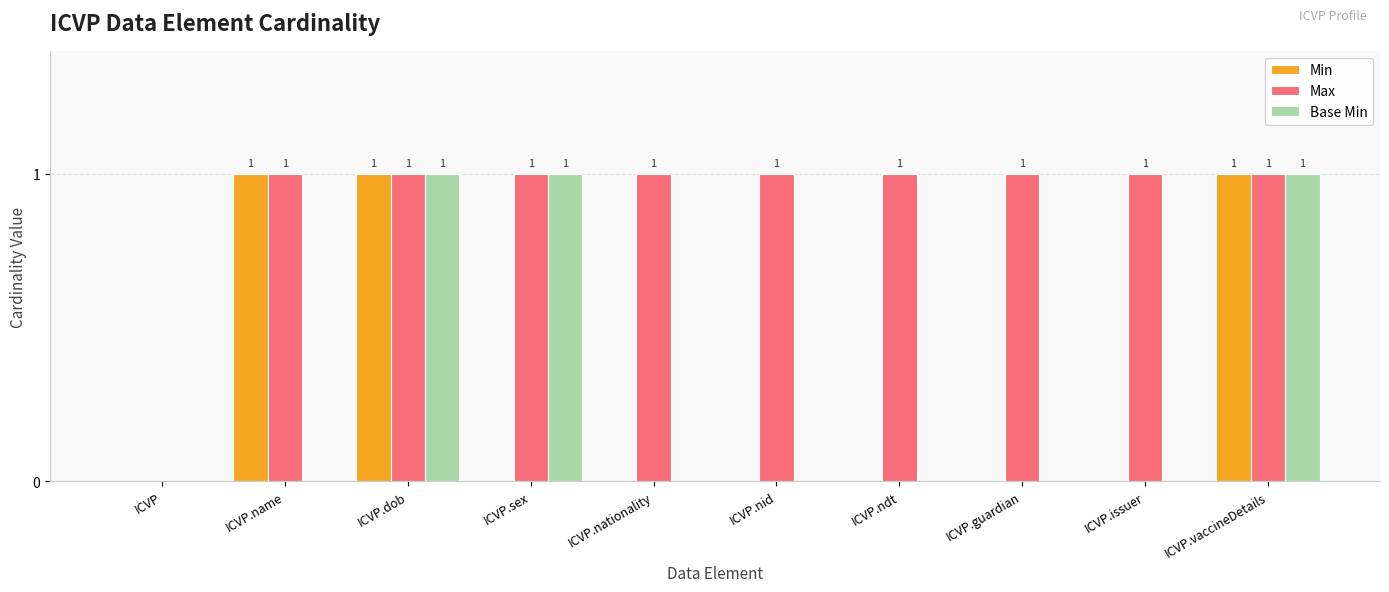

Count the Max values in the range 1 to 2.

9